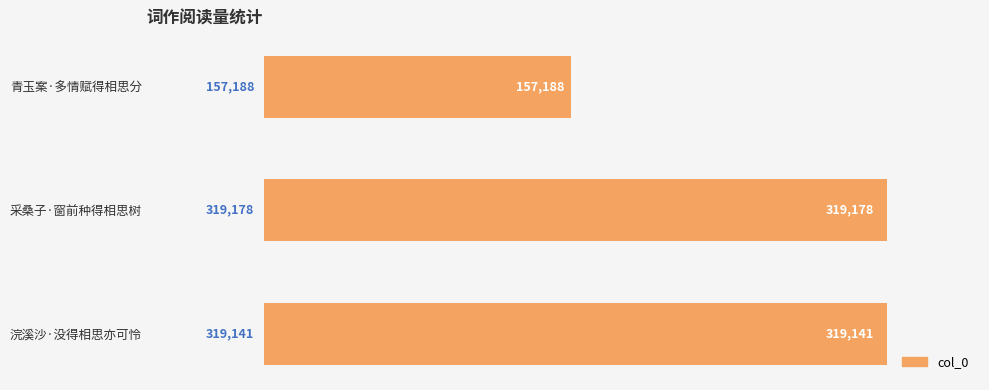

Which label corresponds to the largest value in the chart?

采桑子·窗前种得相思树